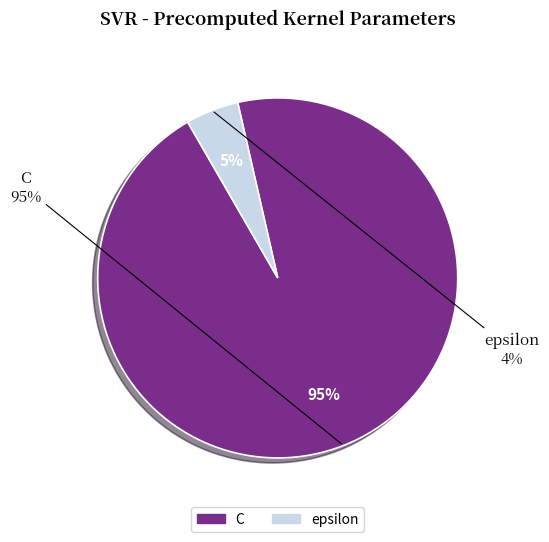

Combined, do epsilon and C account for over 50%?

Yes